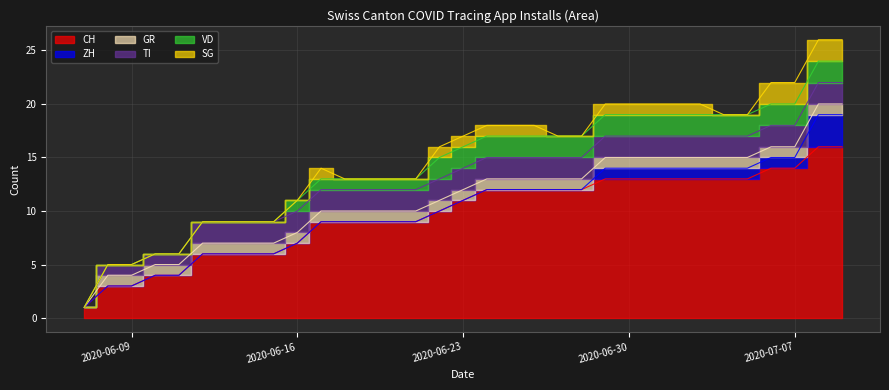

What position from the right is 2020-06-15?

25